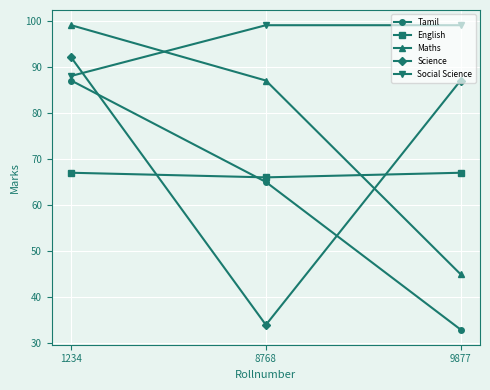

At how many categories does at least one series exceed 47?

3